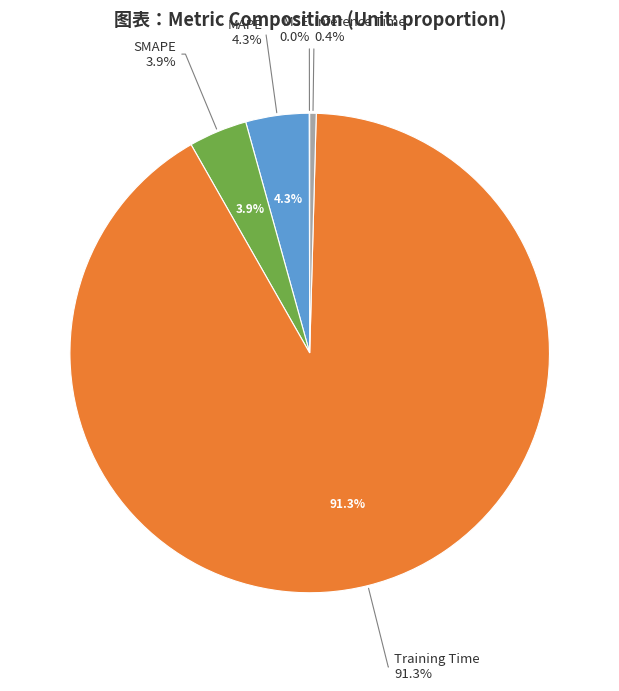

Which category accounts for the majority?

Training Time